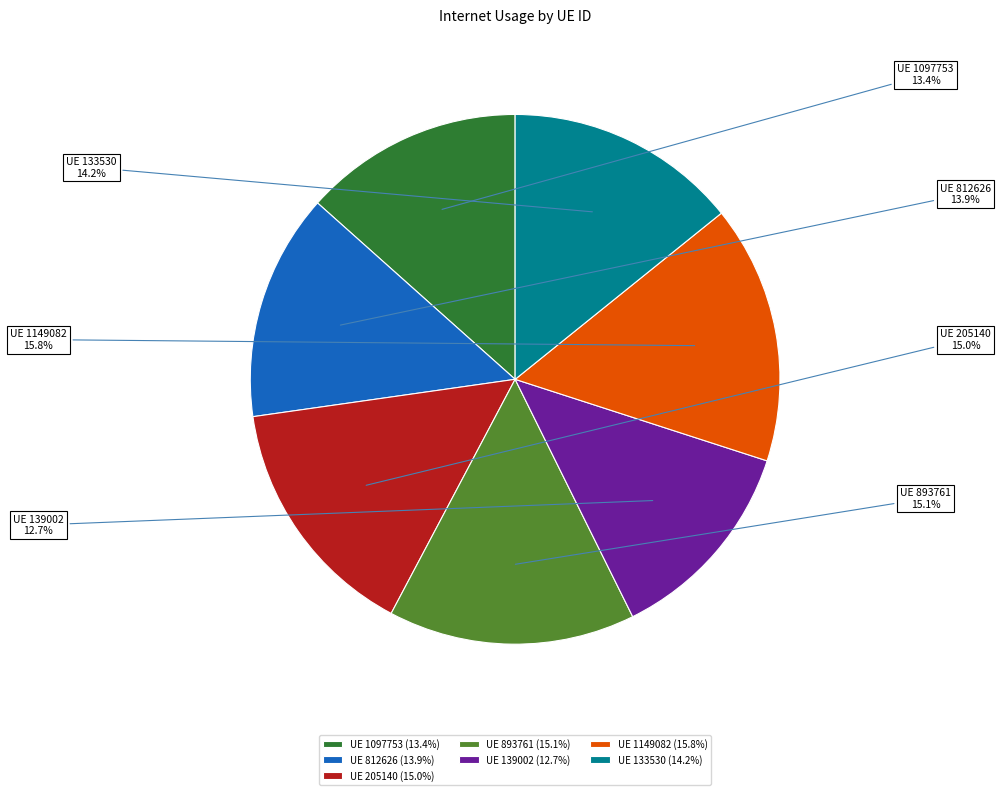

Which category has the smallest portion of the pie?

UE 139002 (12.7%)